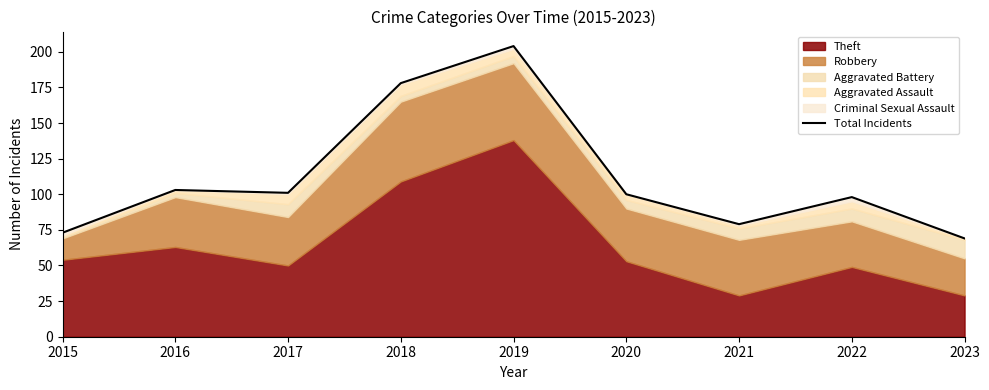

What is the value of the 5th point from the left?

204